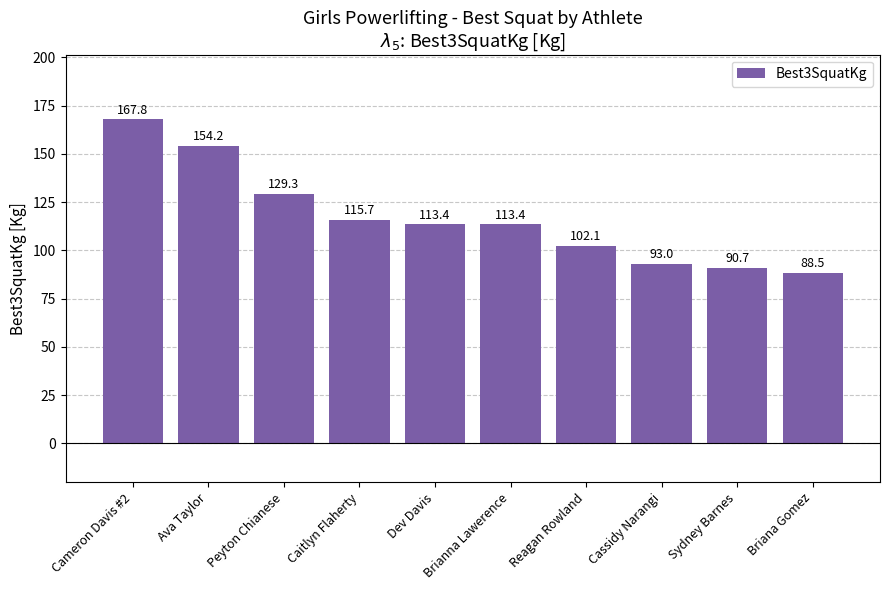

What is the value of the 8th bar from the left?

93.0